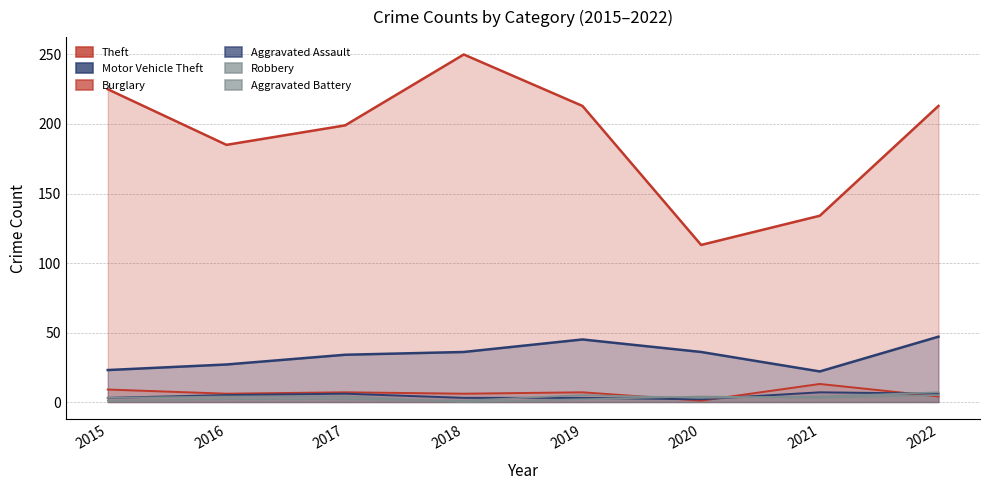

How many values in the Aggravated Assault series are below 5?

4